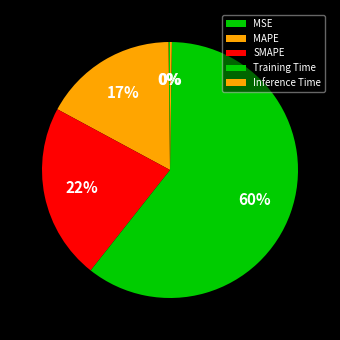

Rank the categories by value from lowest to highest.

MSE, Inference Time, MAPE, SMAPE, Training Time